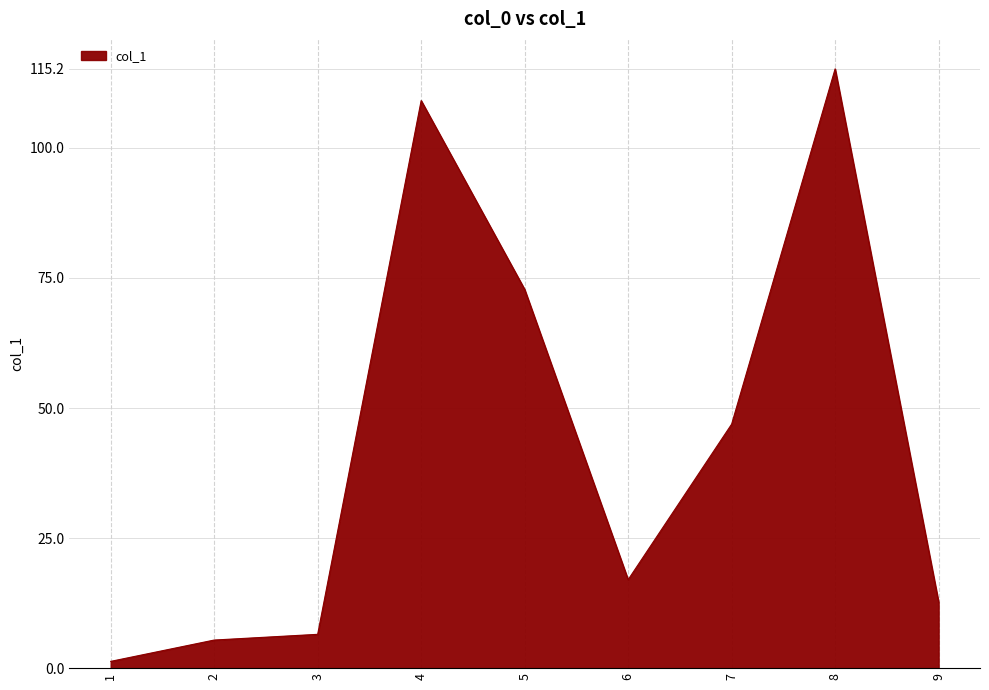

Reading left to right, extract all data points from this chart.

1.3	5.4	6.5	109.1	72.8	17.0	46.9	115.2	12.7